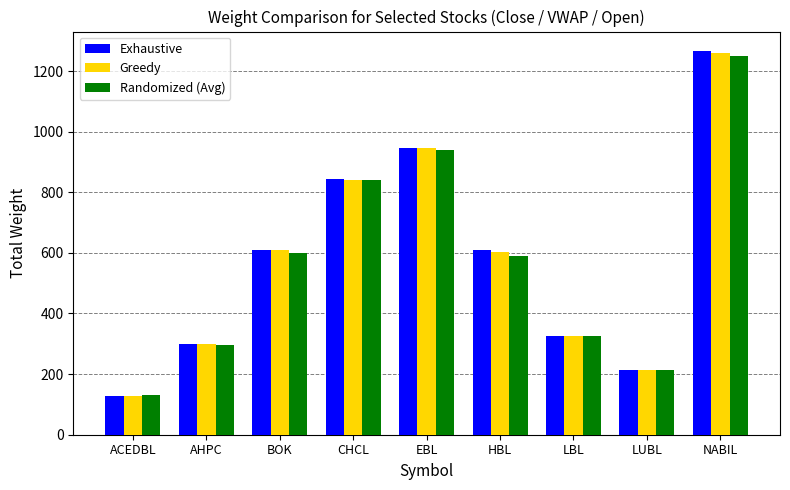

What is the label of the 9th bar from the right?

ACEDBL